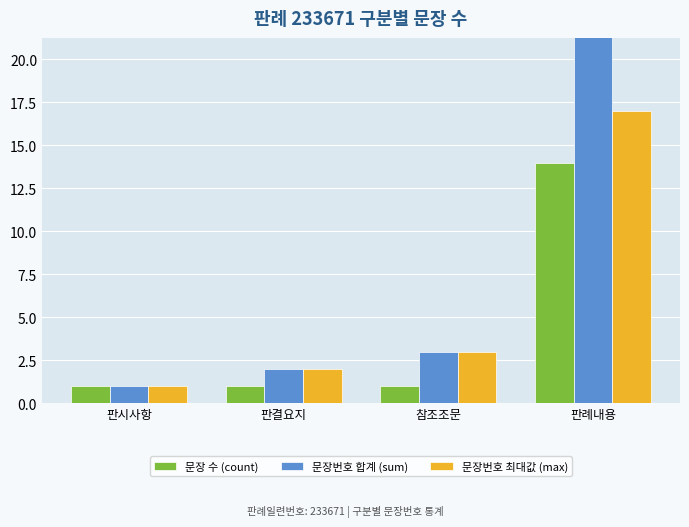

Which series has the widest spread of values?

문장번호 합계 (sum)